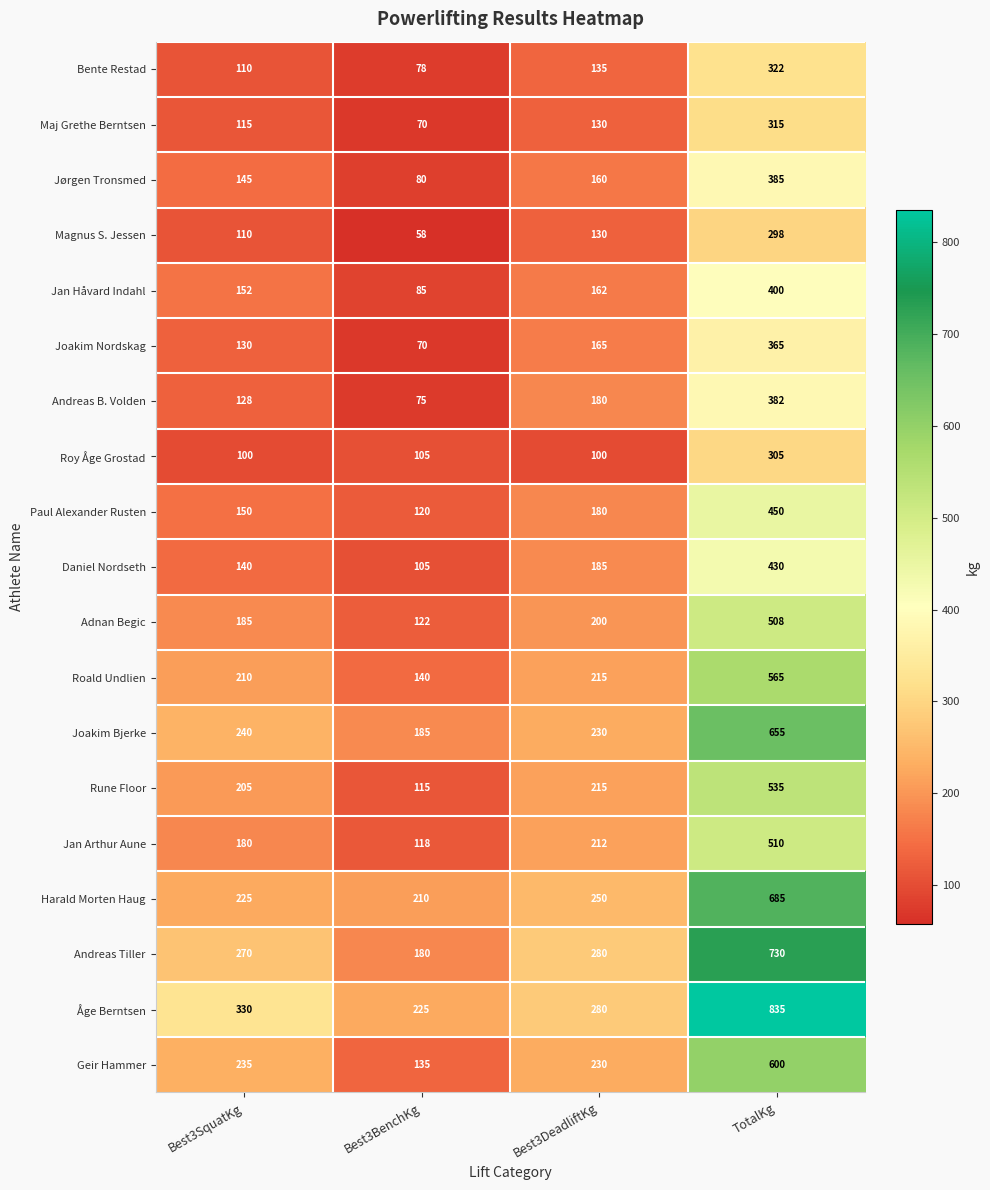

What is the sum of all Magnus S. Jessen values?

596